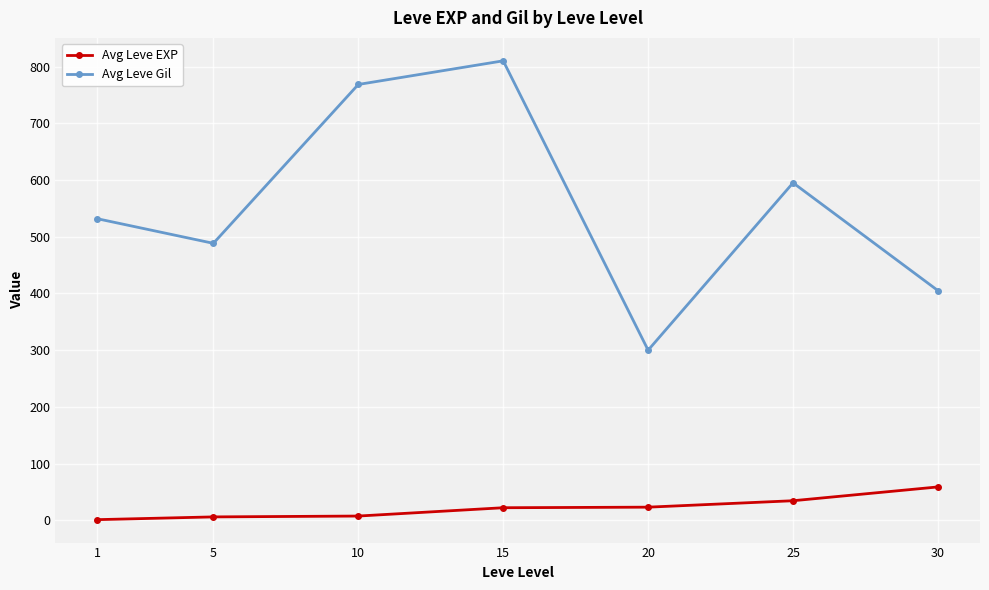

Which series has the largest total across all categories?

Avg Leve Gil